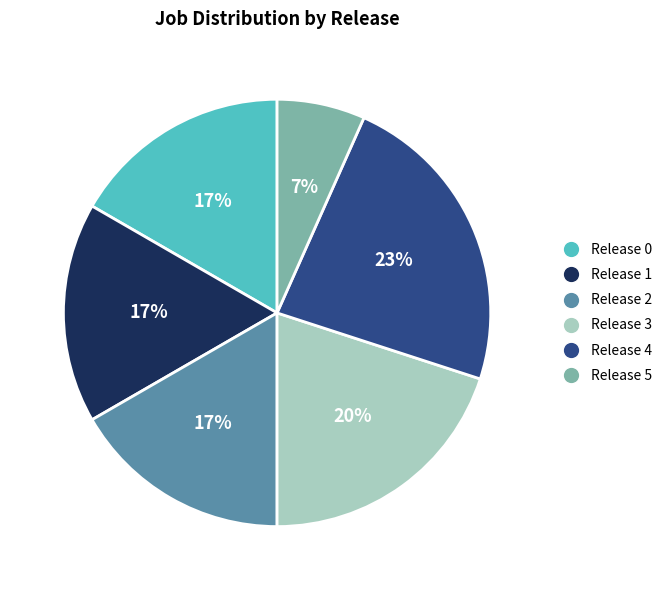

To the nearest percent, what is the average slice percentage?

17%